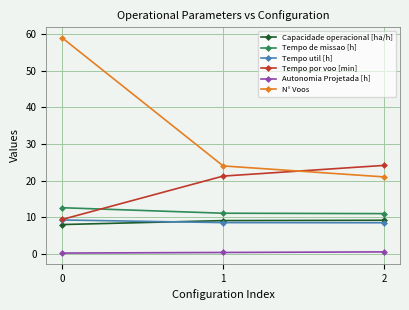

Is the value of Capacidade operacional [ha/h] at 2 greater than the value of N° Voos at 0?

No